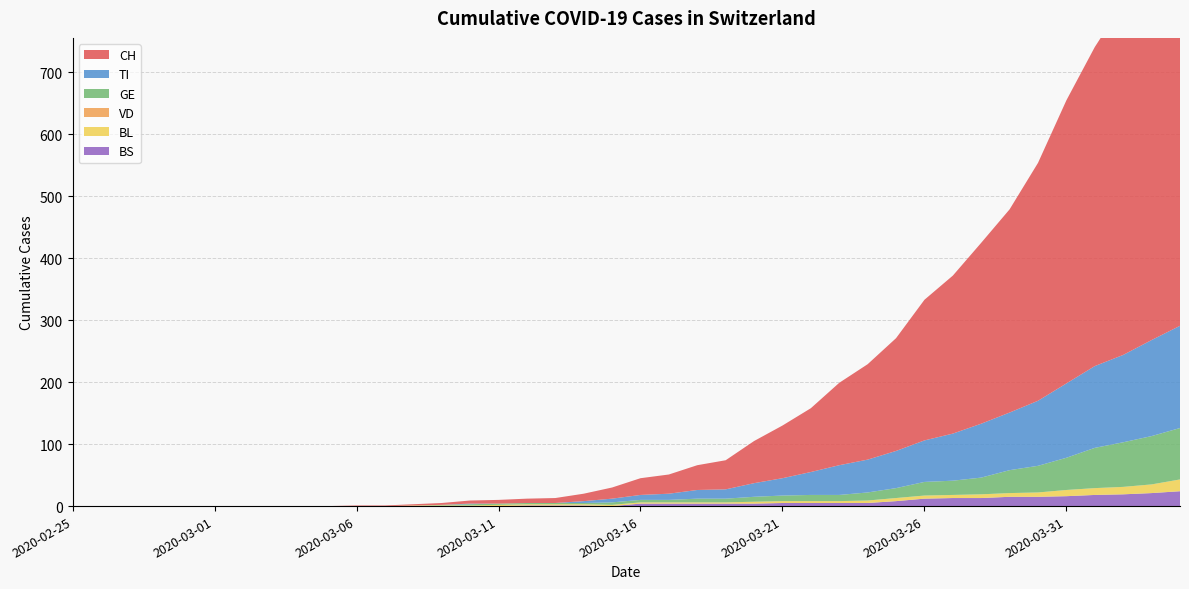

Reading right to left, extract all data points from this chart.

CH: 687	629	568	515	457	384	328	292	255	227	182	154	133	103	85	68	47	40	31	27	18	12	8	7	6	5	3	2	1	1	0	0	0	0	0	0	0	0	0	0
VD: 0	0	0	0	0	0	0	0	0	0	0	0	0	0	0	0	0	0	0	0	0	0	0	0	0	0	0	0	0	0	0	0	0	0	0	0	0	0	0	0
BL: 19	14	12	11	10	7	6	6	5	5	5	4	3	3	3	3	2	2	2	2	2	2	2	2	2	1	1	1	0	0	0	0	0	0	0	0	0	0	0	0
GE: 83	78	72	65	52	43	37	27	23	22	16	13	10	10	9	8	6	6	4	4	4	2	2	2	2	2	1	0	0	0	0	0	0	0	0	0	0	0	0	0
TI: 165	155	141	132	120	105	93	87	76	67	60	53	48	37	28	22	15	14	10	8	6	3	0	0	0	1	0	0	0	0	0	0	0	0	0	0	0	0	0	0
BS: 24	21	19	18	16	15	15	13	13	12	8	5	5	5	5	4	4	4	4	4	0	1	1	1	0	0	0	0	0	0	0	0	0	0	0	0	0	0	0	0